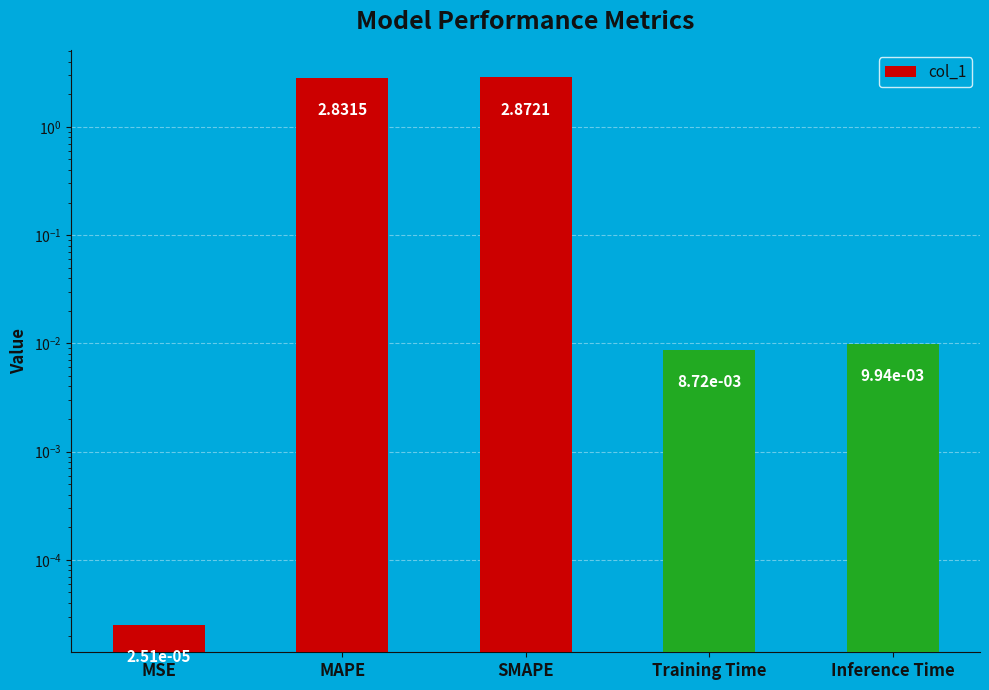

What position from the left is MAPE?

2